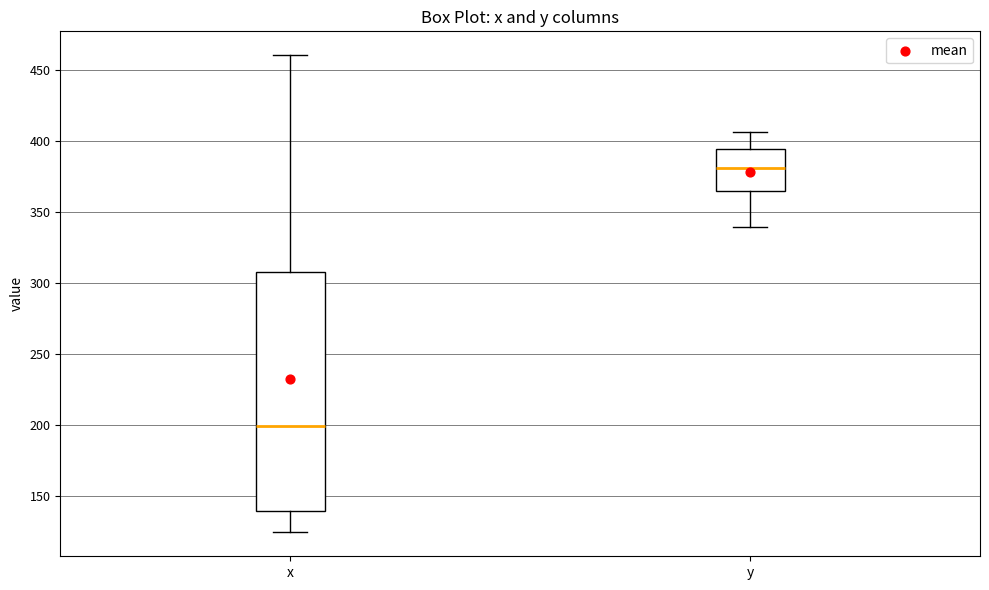

Which box has the highest median line?

y